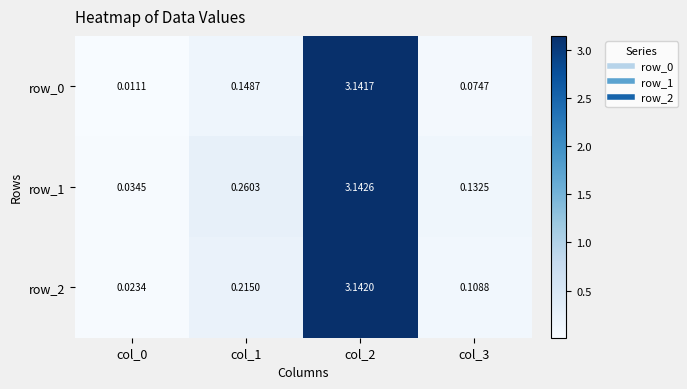

Which series changed the most between col_1 and col_2?

row_0